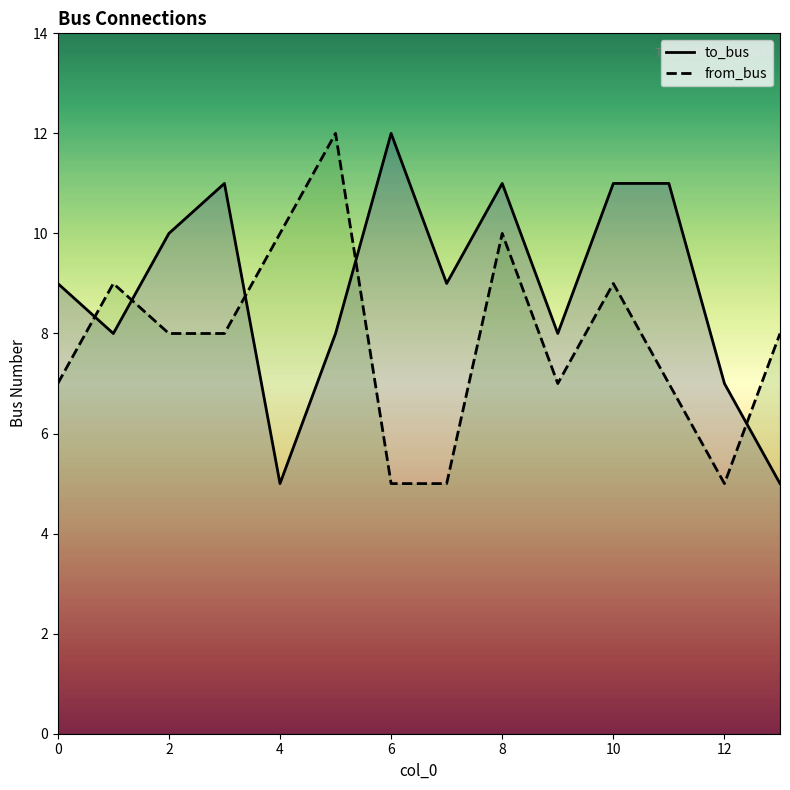

What is the greatest value displayed?

12